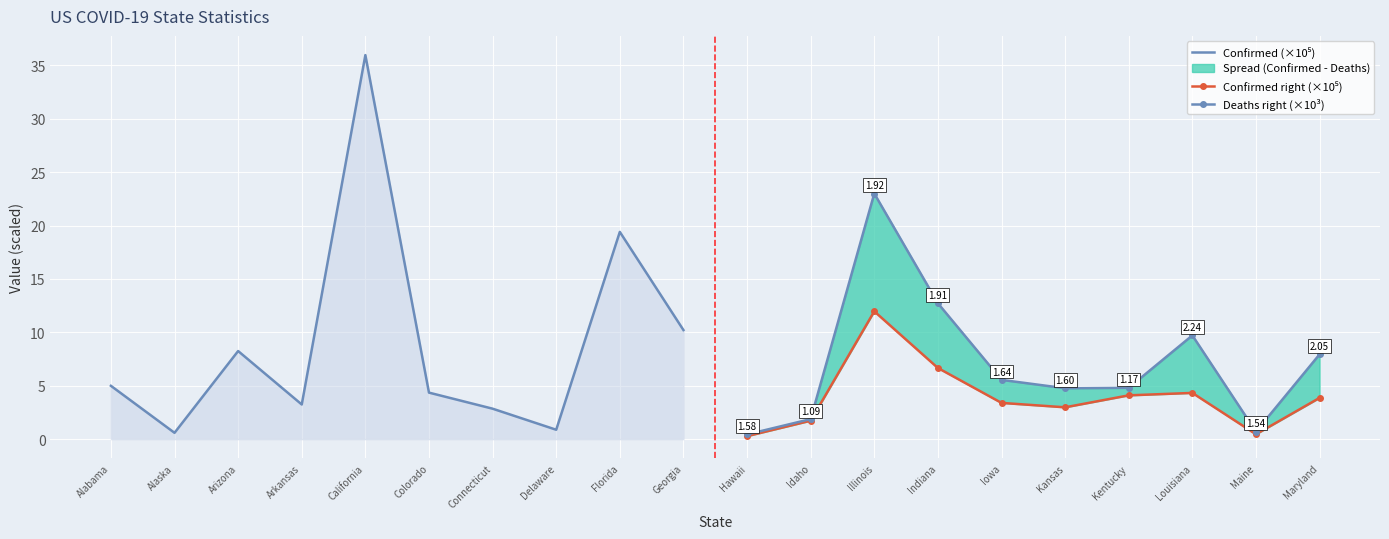

What is the minimum value for Confirmed (×10⁵)?

0.6